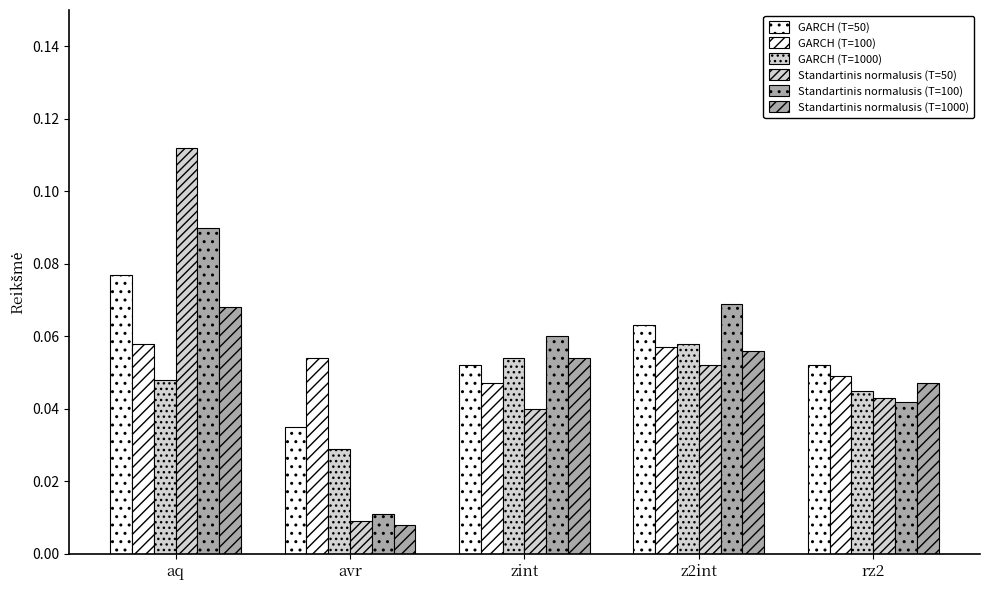

How many bars are there in each group?

6